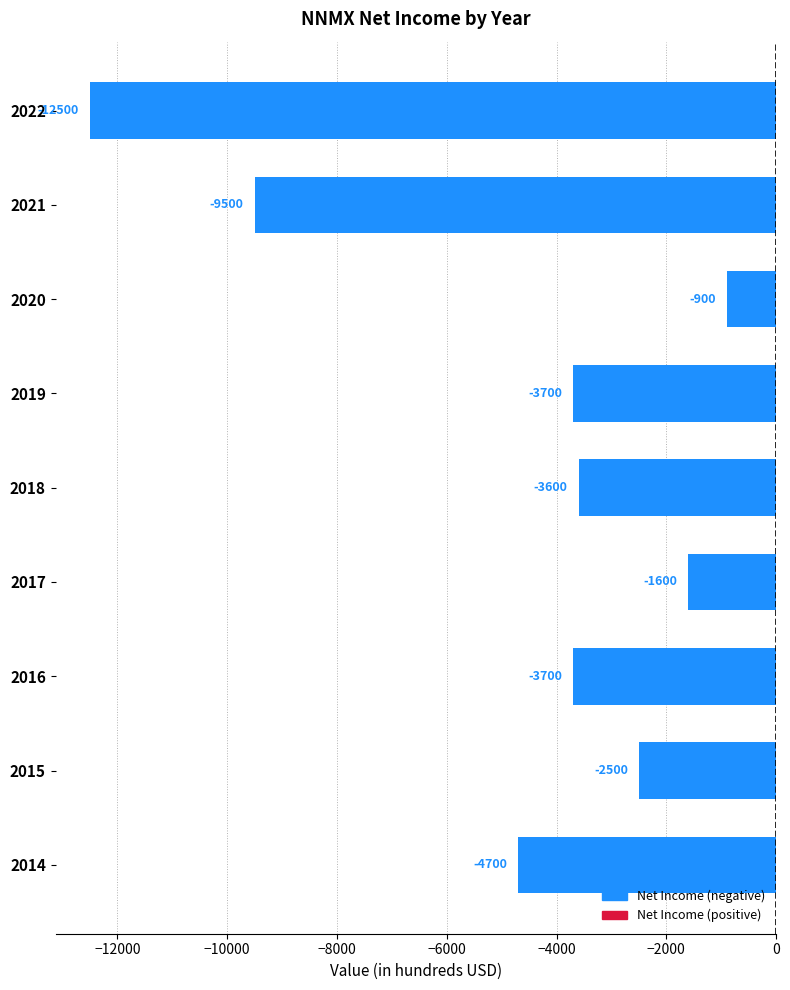

Which label corresponds to the largest value in the chart?

2020